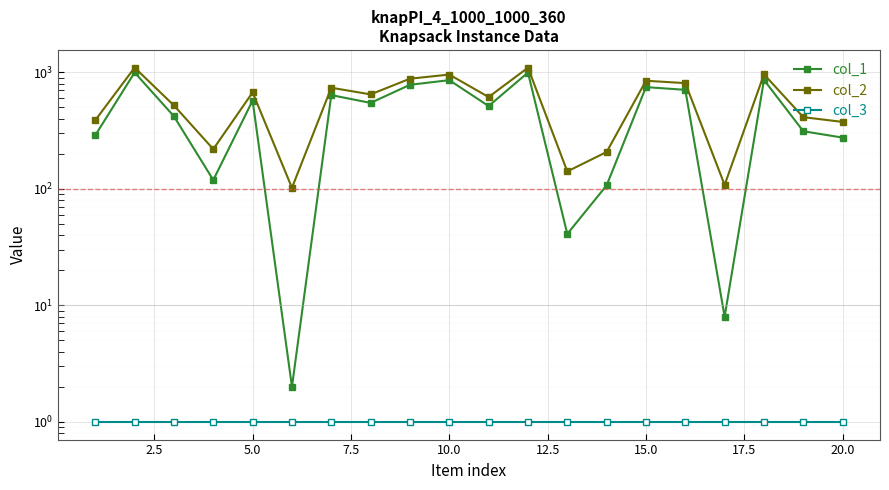

Reading left to right, extract all data points from this chart.

col_1: 288	996	419	119	572	2	637	546	781	856	513	995	41	107	746	707	8	860	312	275
col_2: 388	1096	519	219	672	102	737	646	881	956	613	1095	141	207	846	807	108	960	412	375
col_3: 1	1	1	1	1	1	1	1	1	1	1	1	1	1	1	1	1	1	1	1